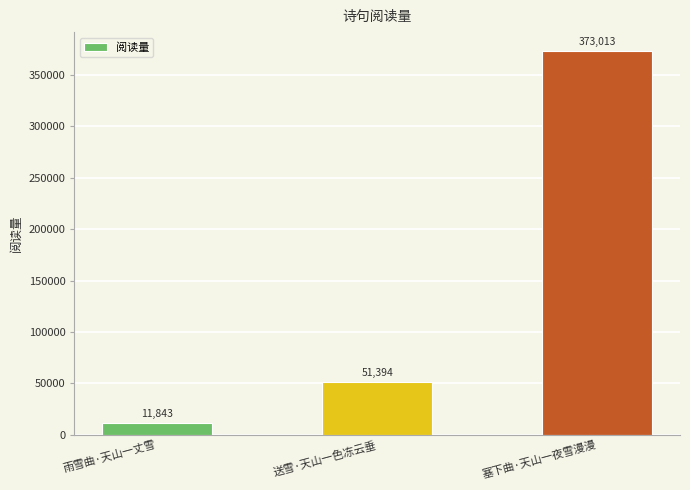

Rank the categories by value from lowest to highest.

雨雪曲·天山一丈雪, 送雪·天山一色冻云垂, 塞下曲·天山一夜雪漫漫